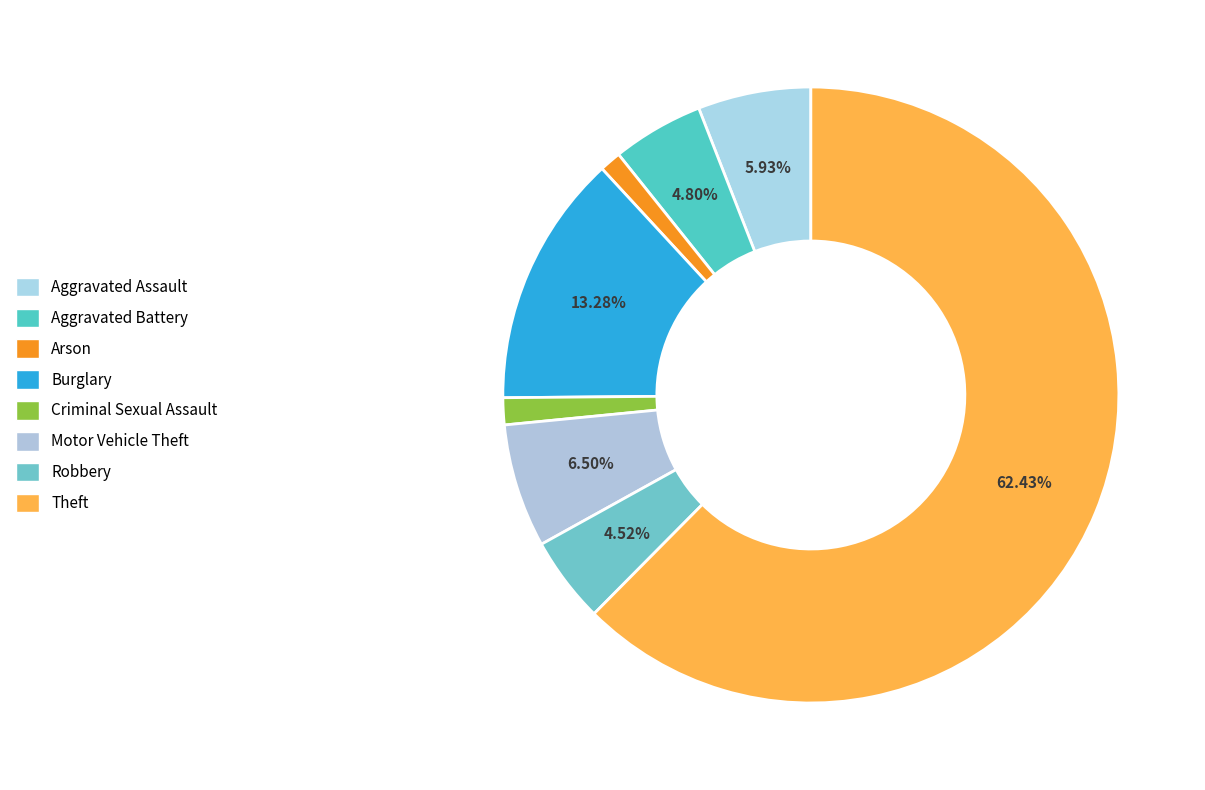

How many slices are in this pie chart?

8